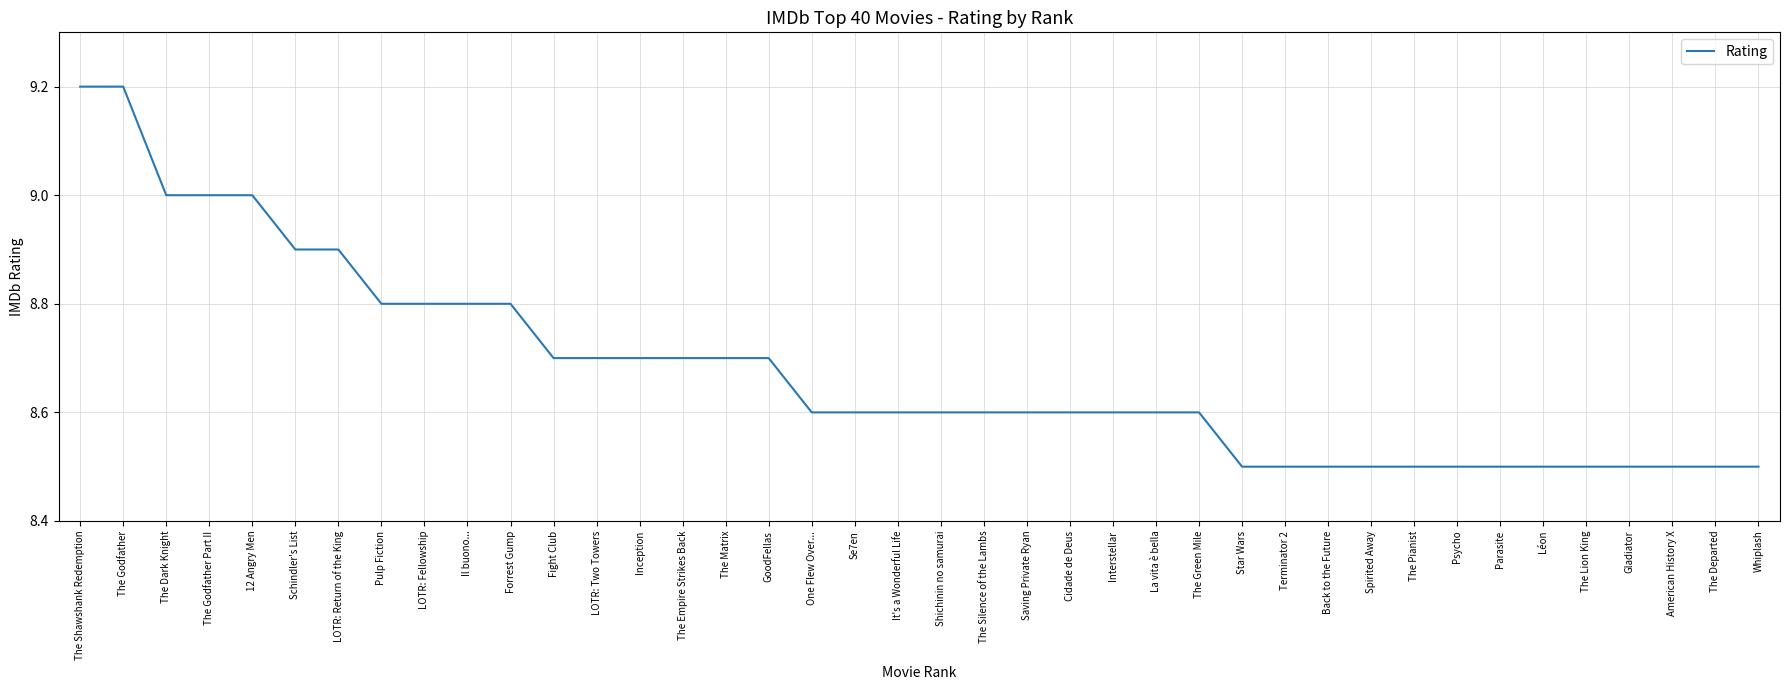

Is it true that the value at Star Wars is 2.1?

False